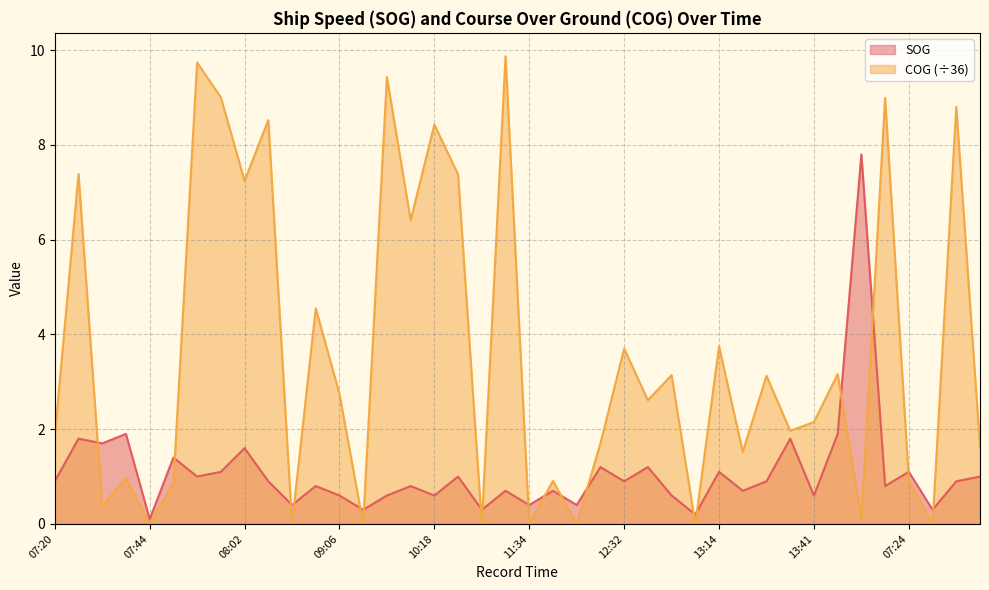

The SOG series shows 0.7 at 07:46. True or false?

False